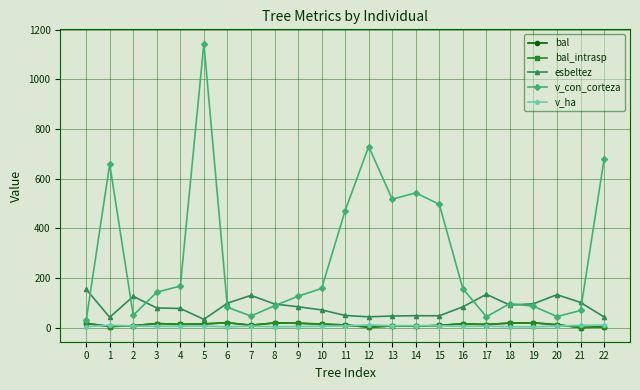

Reading left to right, list all the values displayed in this chart.

bal: 16.7	4.0	7.4	16.0	13.0	14.5	19.2	9.3	18.4	17.3	13.7	10.3	1.4	6.4	5.3	8.4	15.3	12.1	17.9	18.8	11.2	0.0	2.8
bal_intrasp: 16.7	4.0	7.4	16.0	13.0	14.5	19.2	9.3	18.4	17.3	13.7	10.3	1.4	6.4	5.3	8.4	15.3	12.1	17.9	18.8	11.2	0.0	2.8
esbeltez: 153.8	41.2	125.6	78.8	76.7	33.0	98.0	129.5	94.7	83.6	71.0	48.5	43.1	46.4	47.5	47.3	83.3	133.7	90.2	95.8	132.3	100.8	42.6
v_con_corteza: 29.0	657.9	49.2	142.3	167.2	1143.8	81.6	46.2	87.5	126.1	157.2	470.9	728.9	516.9	542.4	496.1	156.6	43.4	96.5	85.5	44.3	68.6	678.6
v_ha: 3.7	9.3	6.3	4.5	5.3	5.8	2.6	5.9	2.8	4.0	5.0	6.7	10.3	7.3	7.7	7.0	5.0	5.5	3.1	2.7	5.6	8.7	9.6